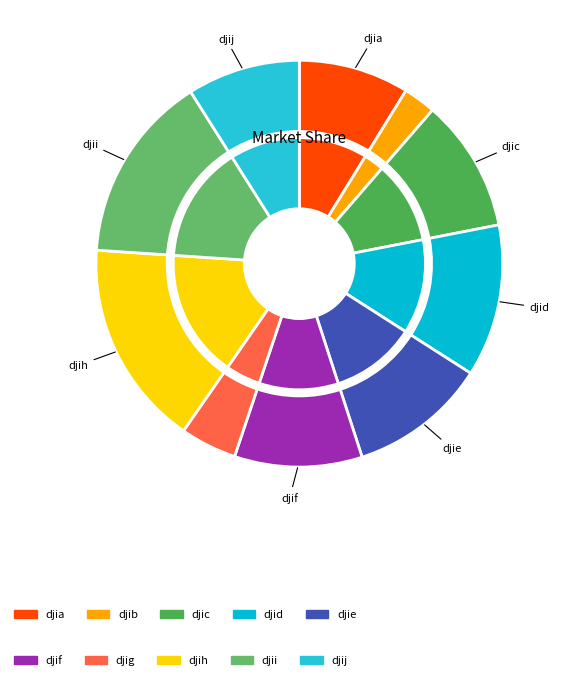

What portion of the pie excludes djii?

85.0%